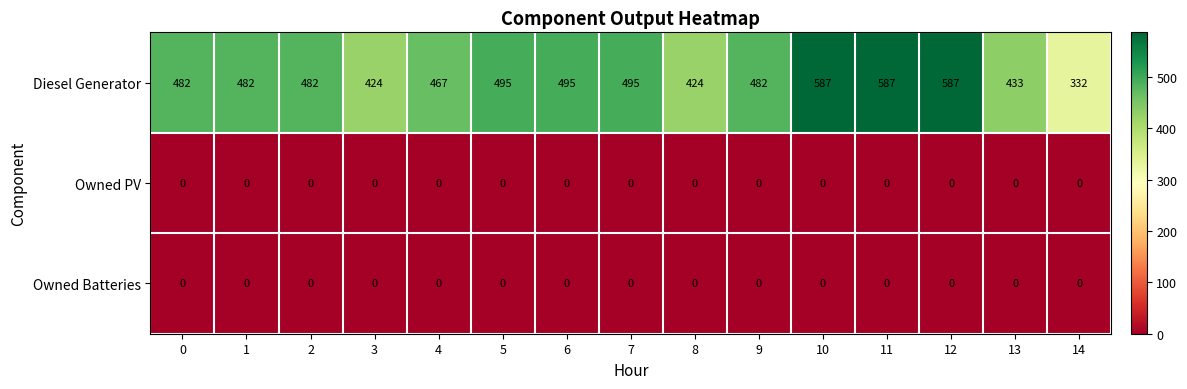

What is the maximum value shown in the chart?

587